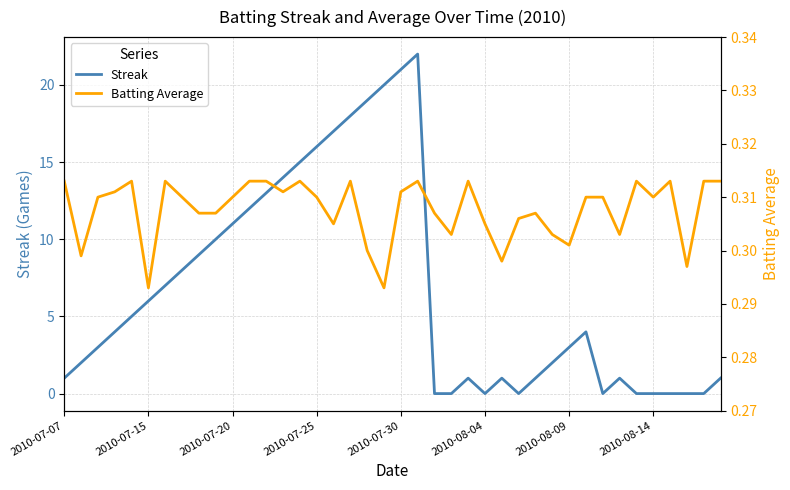

True or false: Batting Average and Streak cross at least once.

True